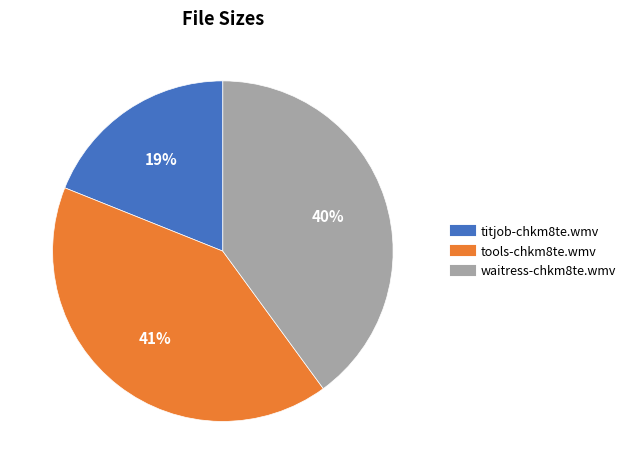

To the nearest percent, what is the combined percentage of waitress-chkm8te.wmv and tools-chkm8te.wmv?

81%